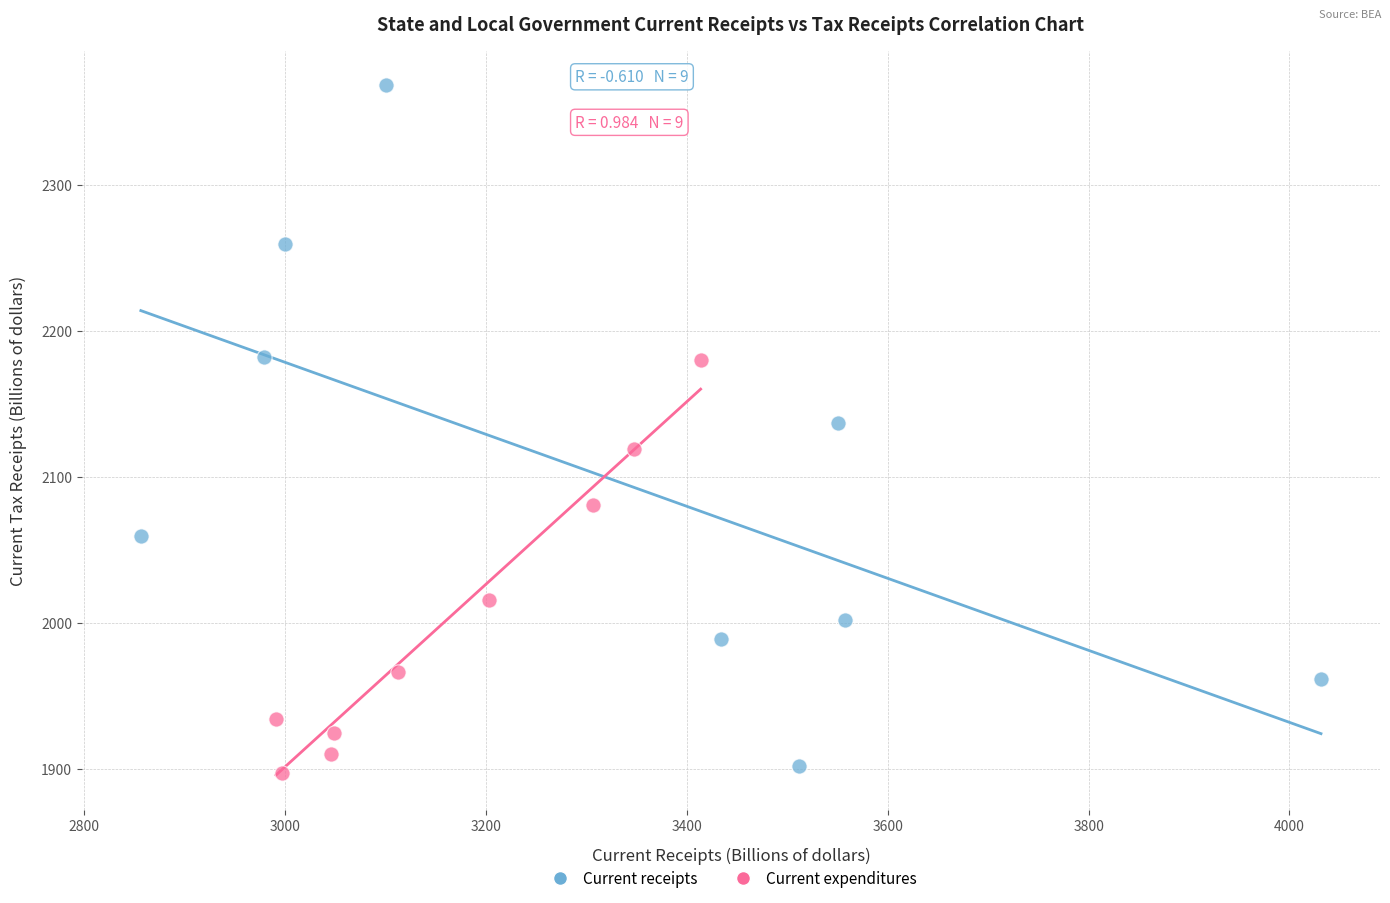

Which series reaches the maximum Y coordinate?

Current receipts